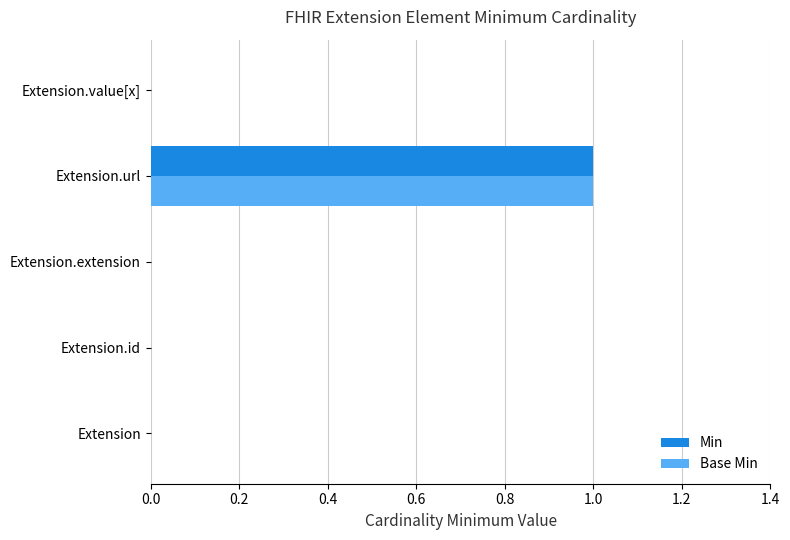

At which category is the sum across all series the highest?

Extension.url